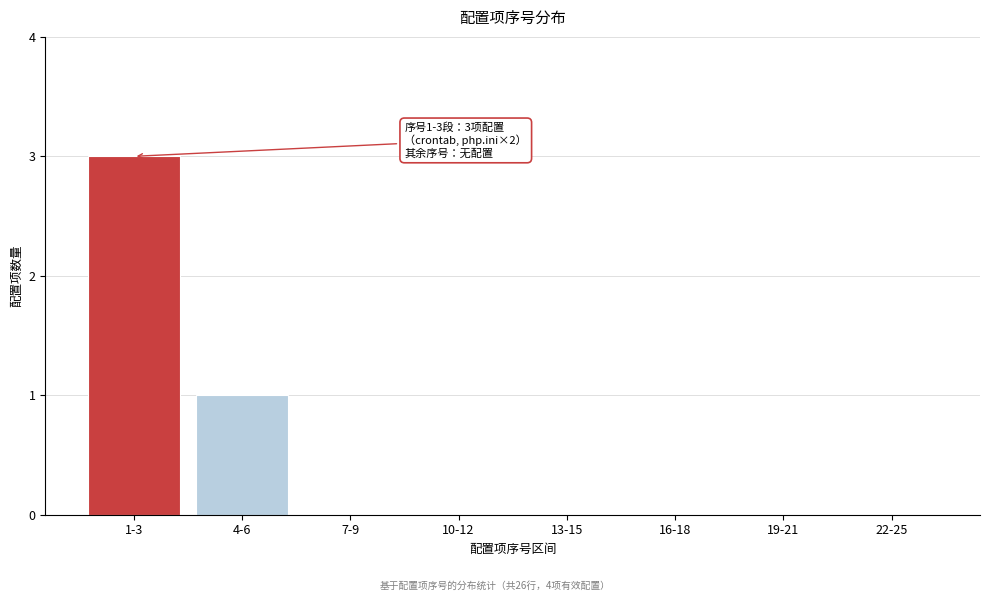

Reading left to right, extract all data points from this chart.

1-3=3	4-6=1	7-9=0	10-12=0	13-15=0	16-18=0	19-21=0	22-25=0